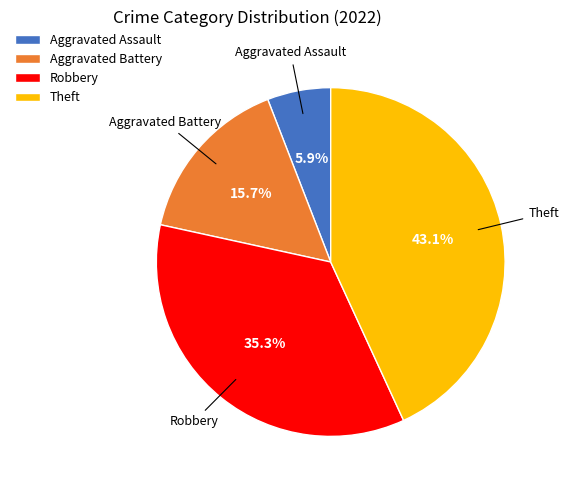

What percentage is NOT represented by Theft?

56.9%